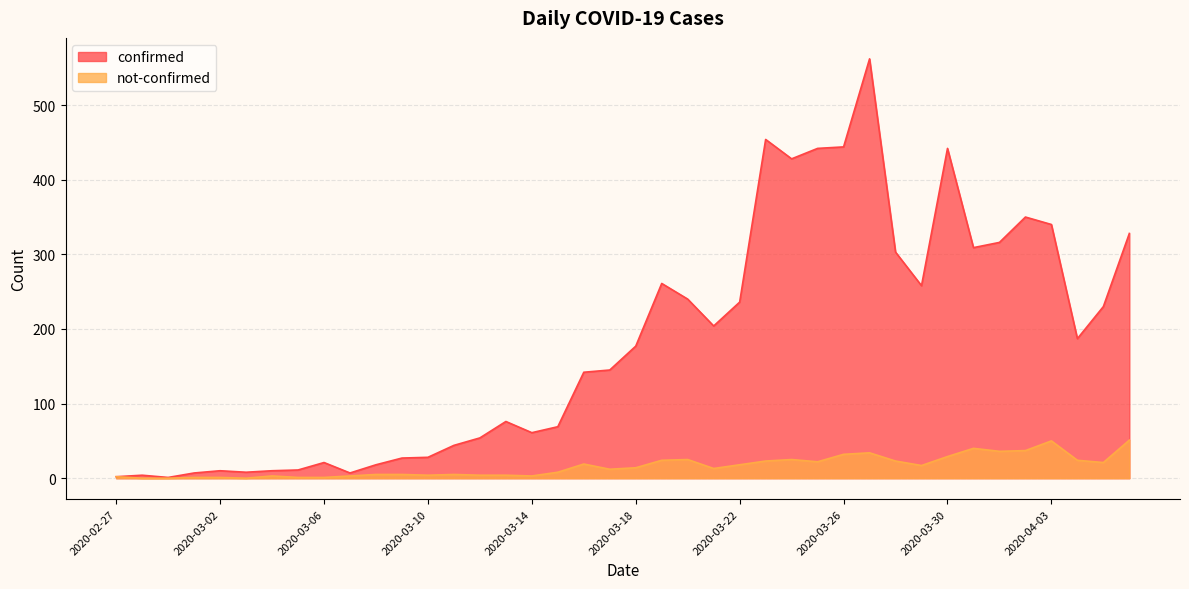

Which series has the largest total across all categories?

confirmed